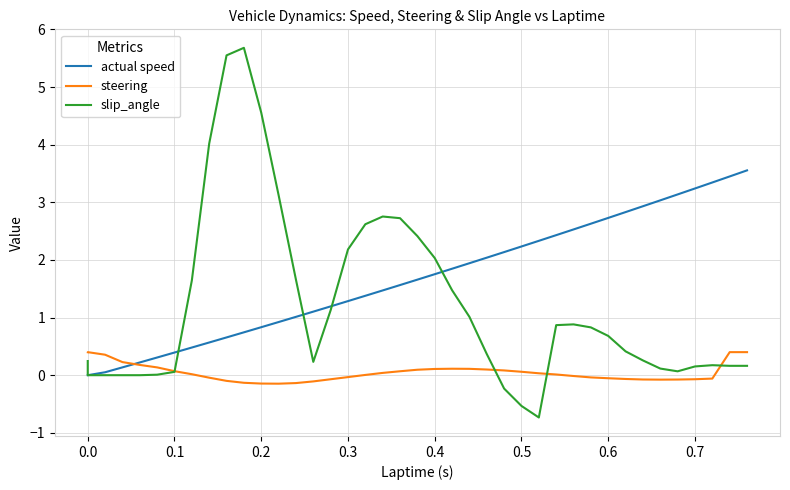

How many values in actual speed are above zero?

38